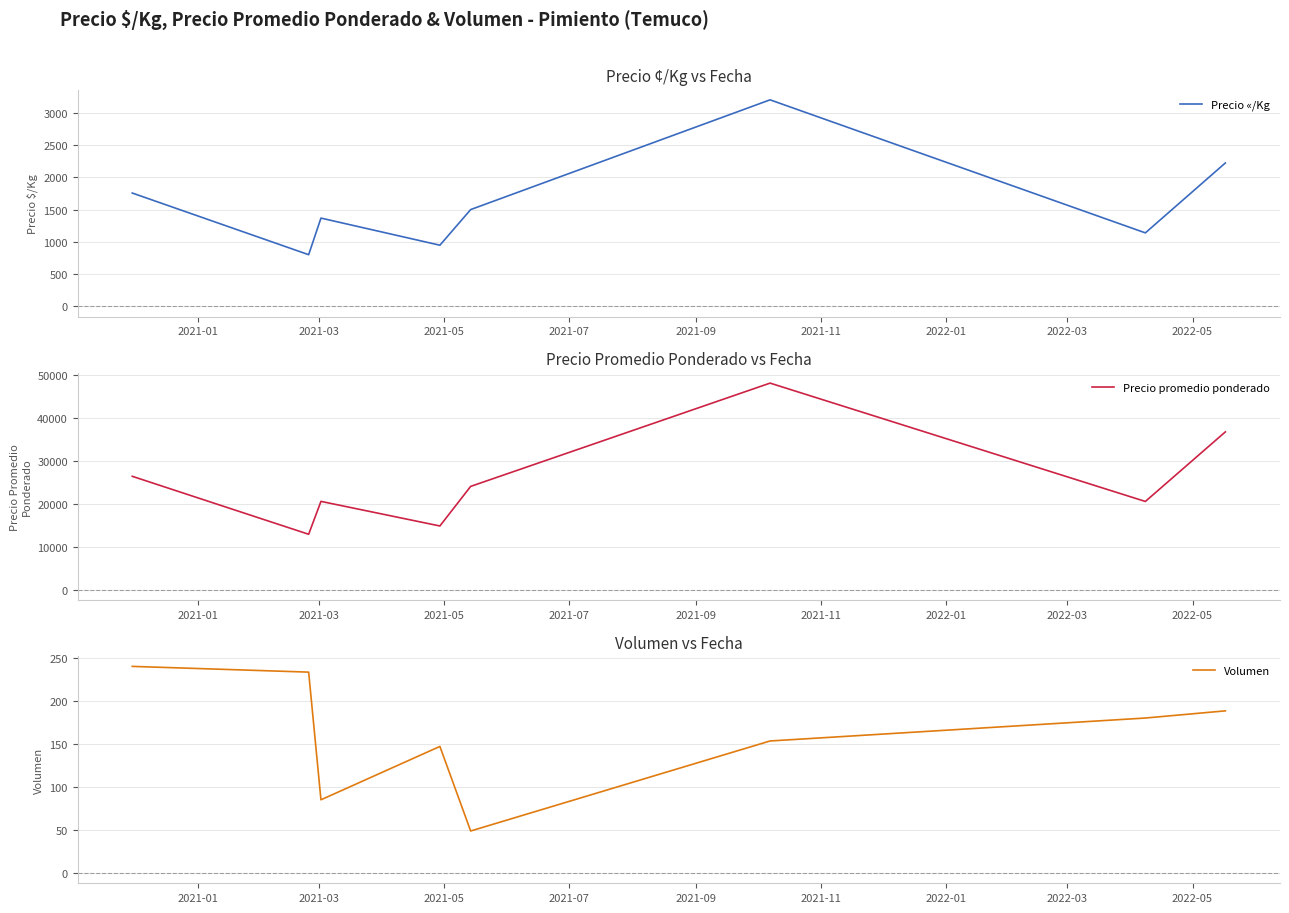

What is the maximum value for Precio «/Kg?

3200.0